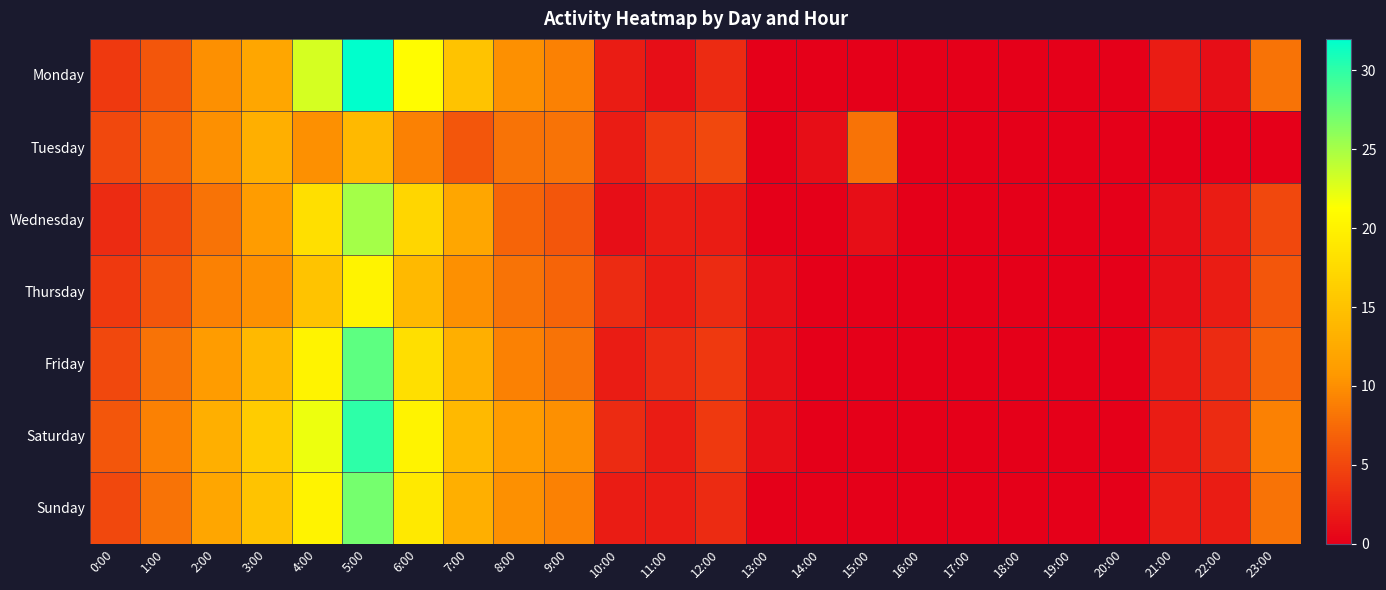

At 14:00, list the series in order from smallest to largest.

Monday, Wednesday, Thursday, Friday, Saturday, Sunday, Tuesday